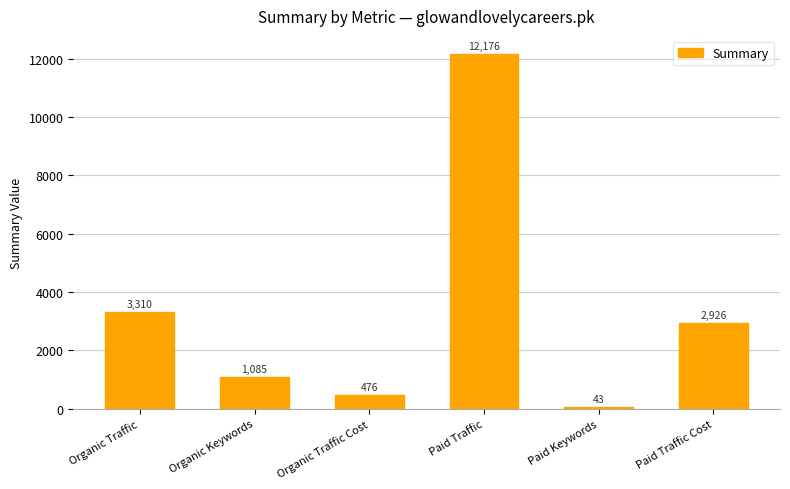

What is the average value?

3336